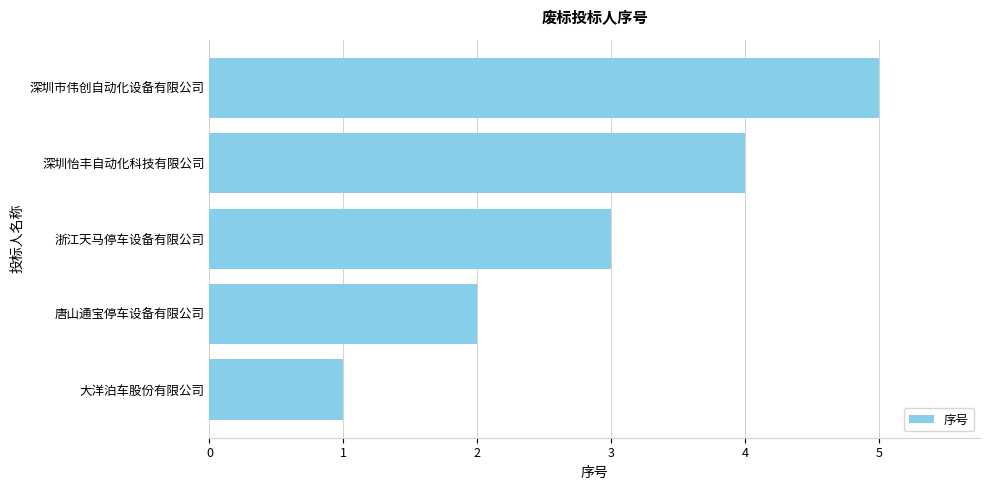

What is the ratio of the value at 唐山通宝停车设备有限公司 to the value at 深圳怡丰自动化科技有限公司?

0.5